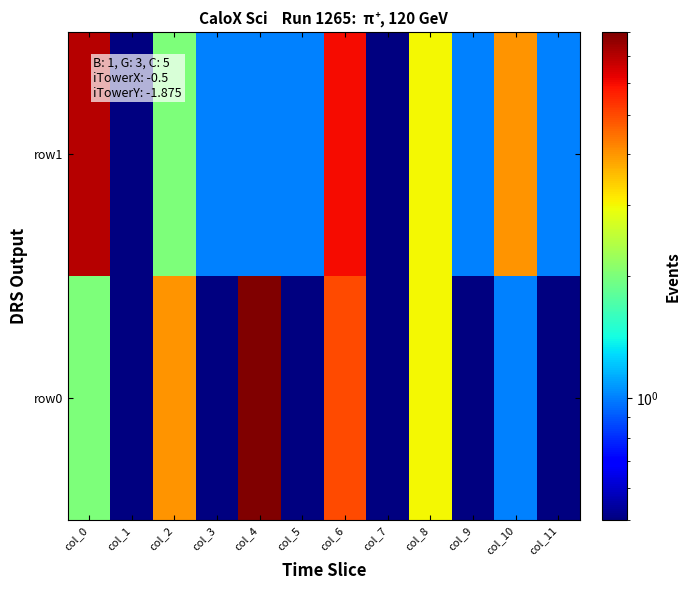

Which series has the largest total across all categories?

row1